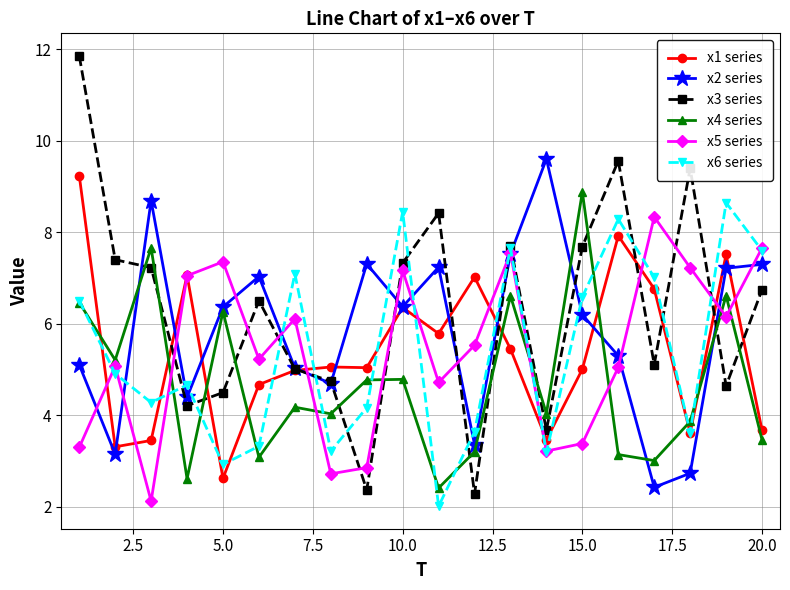

True or false: x1 series and x4 series intersect in this chart.

True